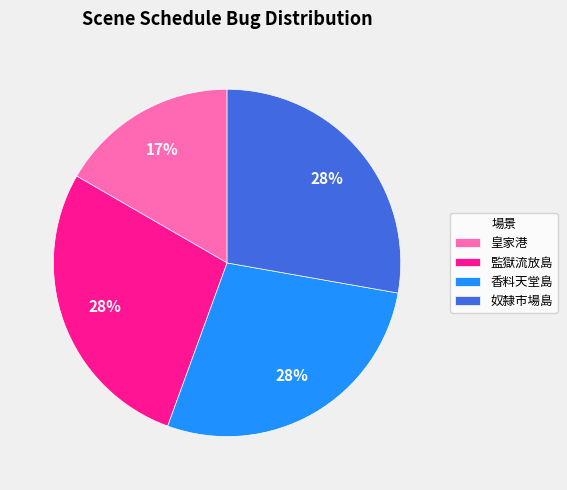

Combined, do 皇家港 and 監獄流放島 account for over 50%?

No